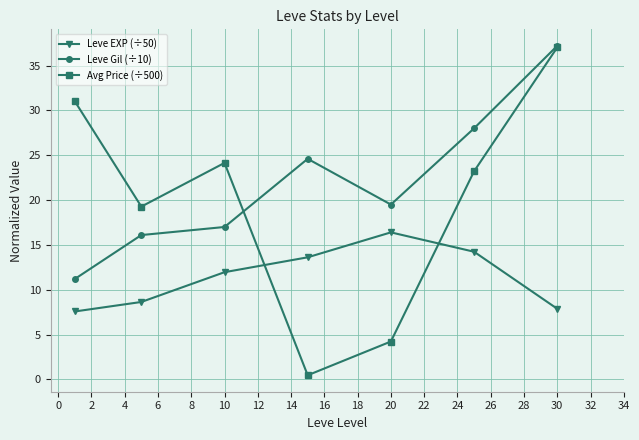

At how many categories does at least one series exceed 21?

5